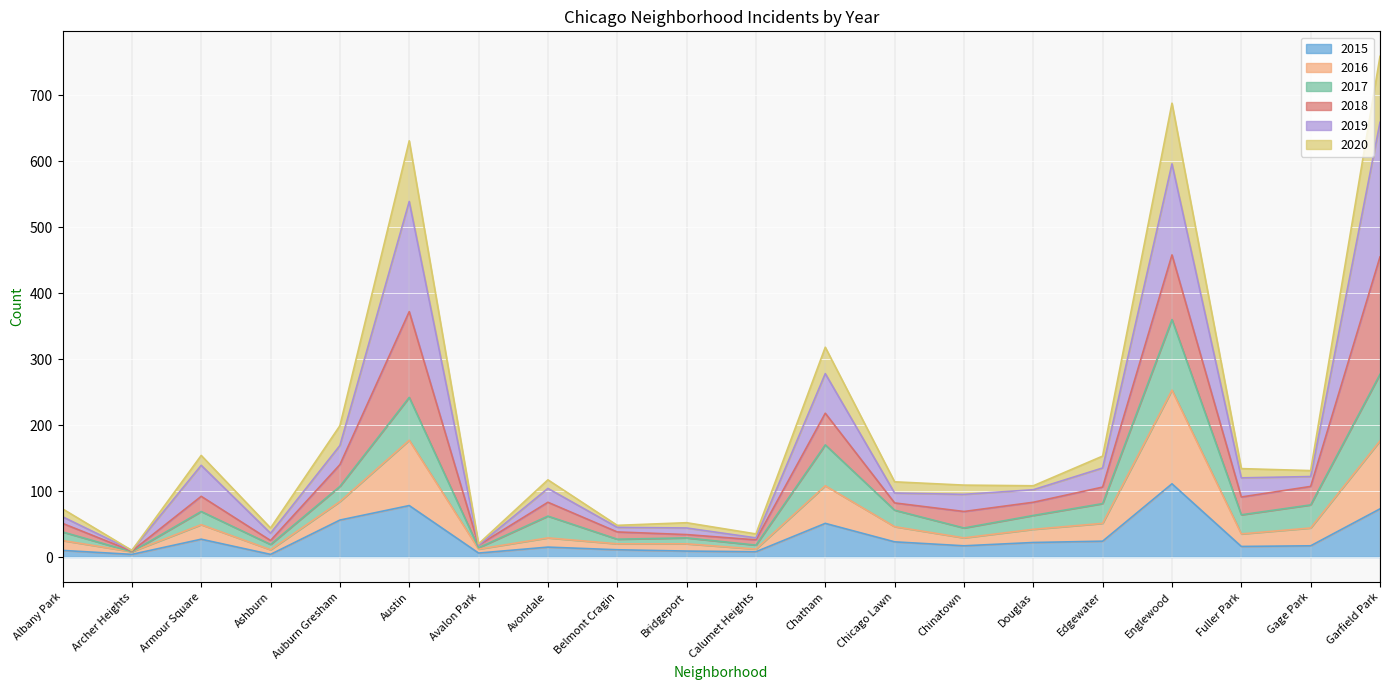

At which label does 2015 reach its peak?

Englewood